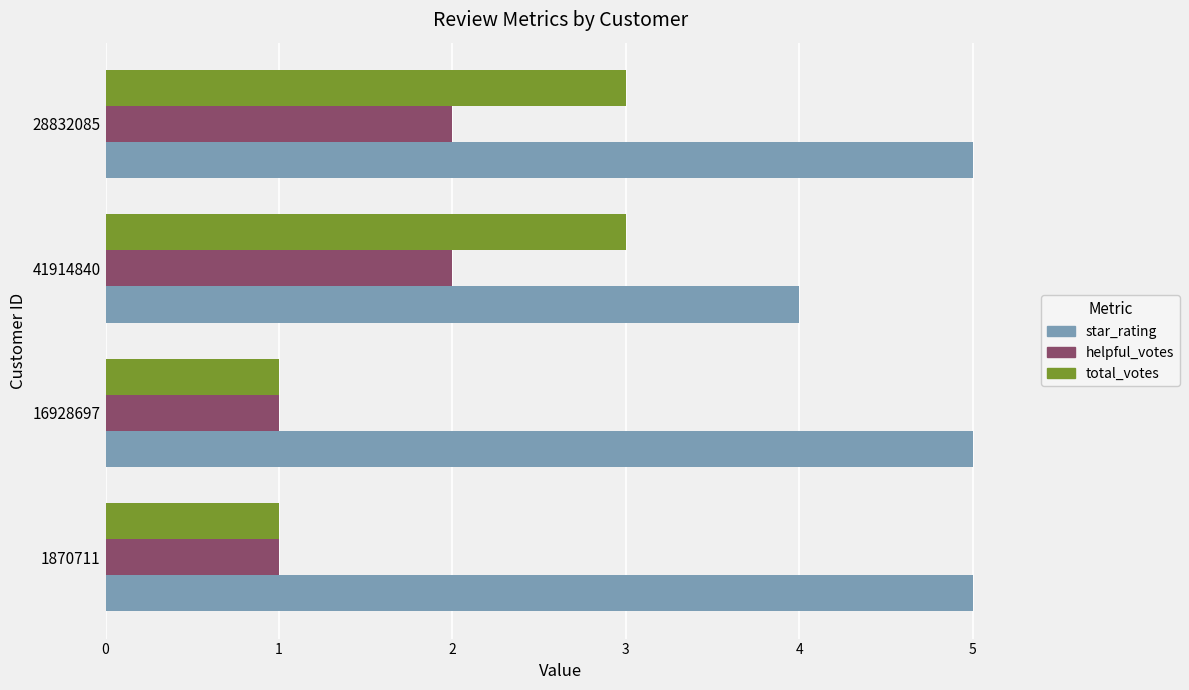

What is the difference between the second highest and minimum values in the helpful_votes series?

1